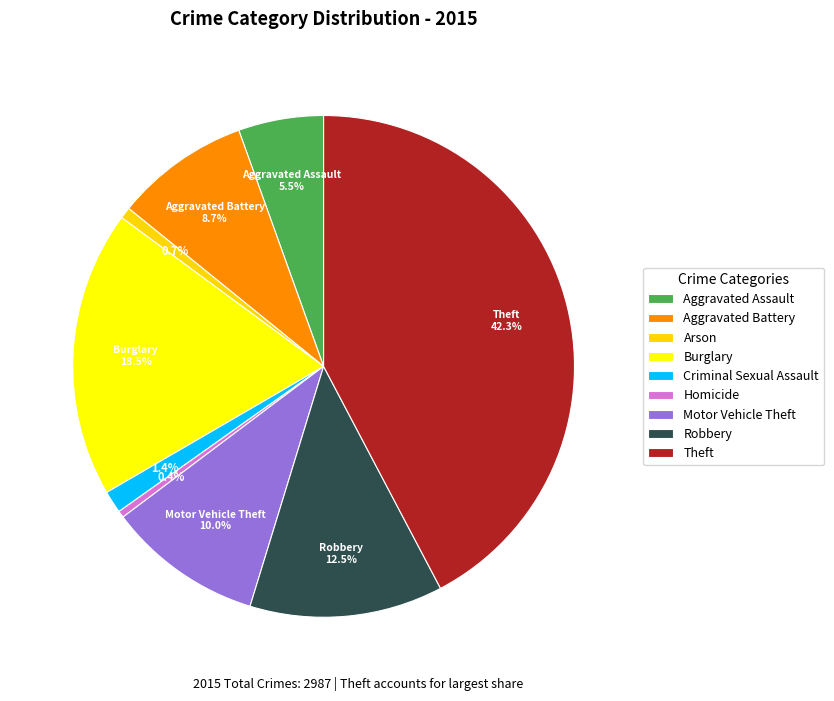

To the nearest percent, what is the combined percentage of Burglary and Aggravated Battery?

27%